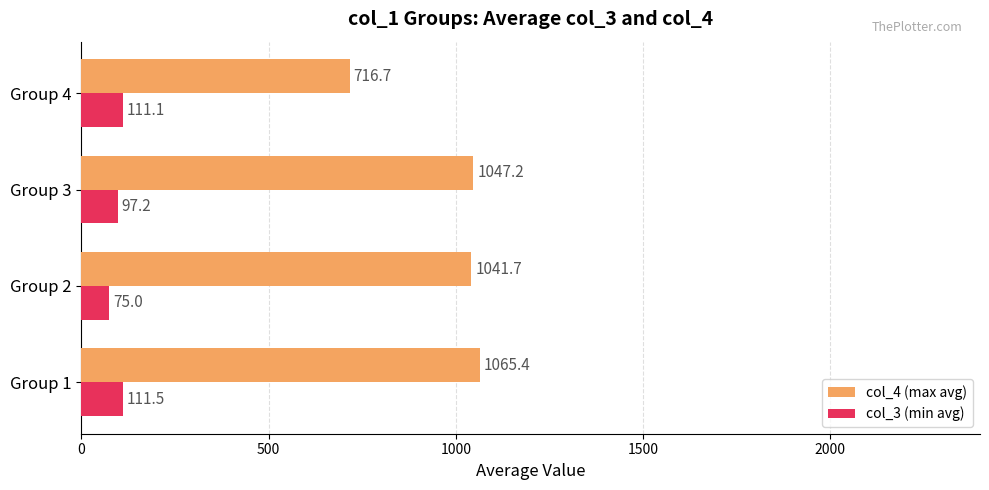

At which label is col_4 (max avg) closest to 891?

Group 2